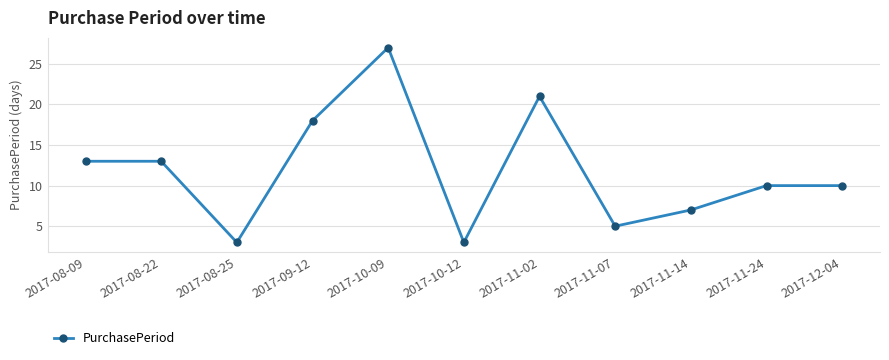

What is the value of the 10th point from the left?

10